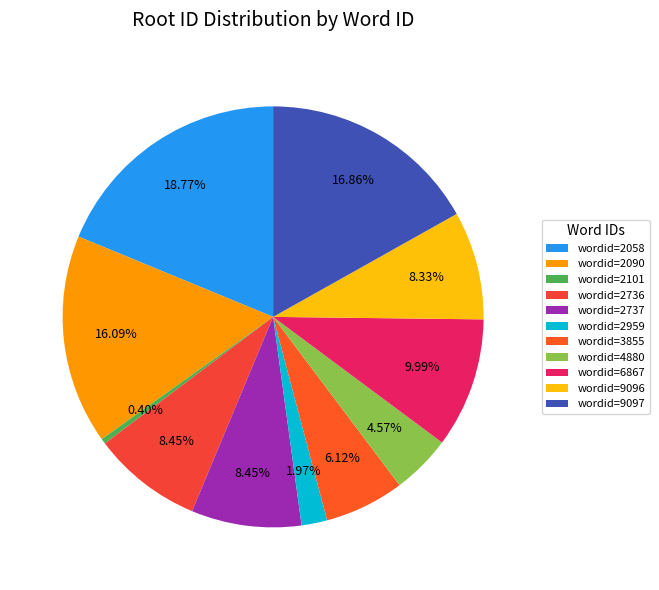

How many segments does this pie chart have?

11